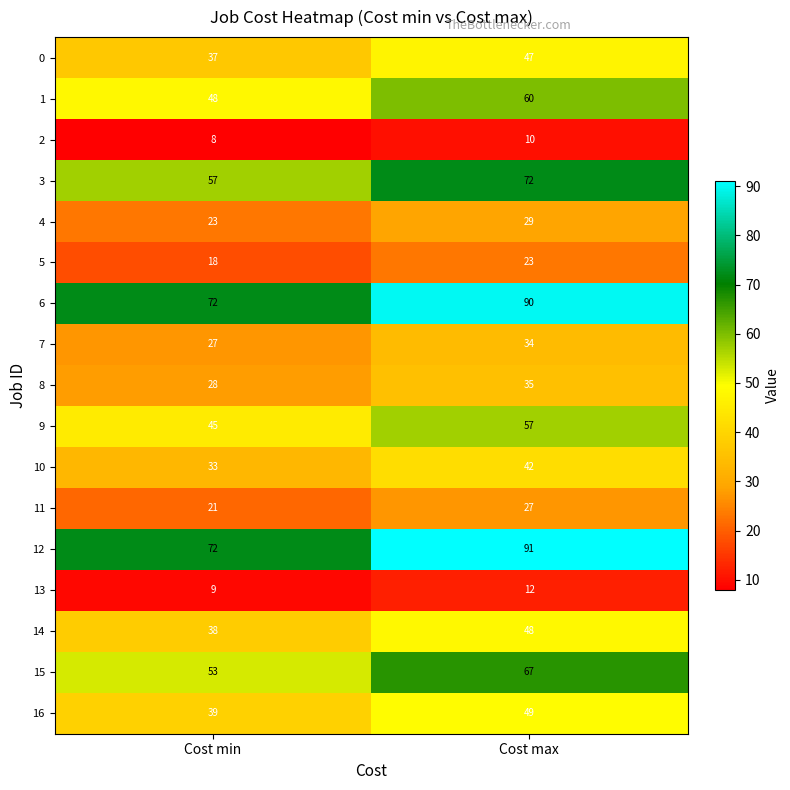

Which series has the largest range (max minus min)?

12